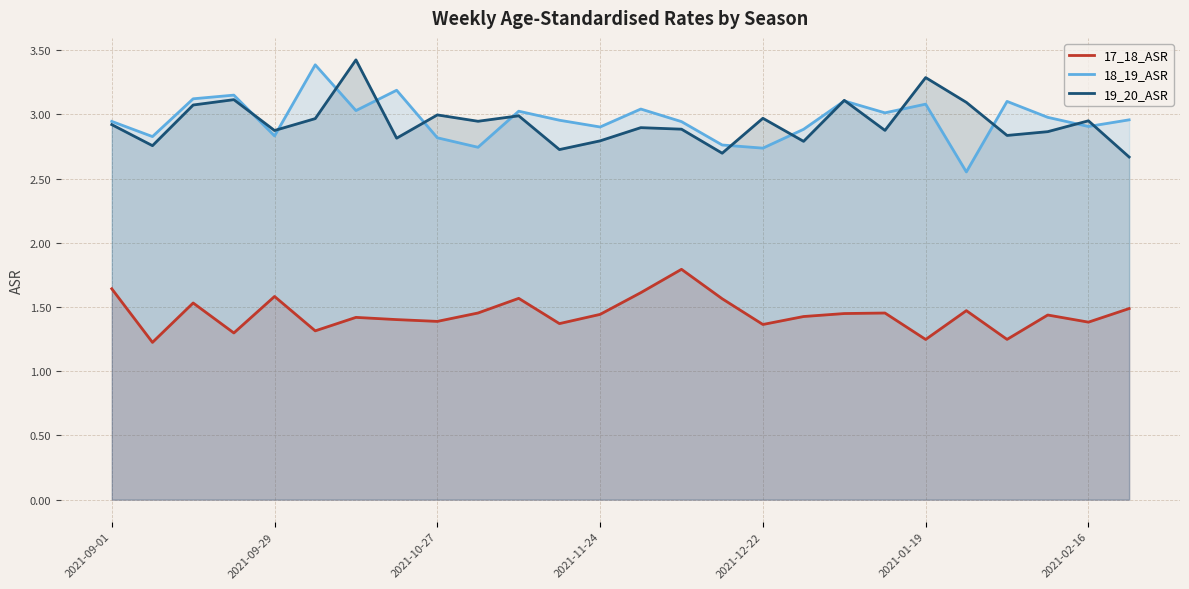

Which series has the widest spread of values?

18_19_ASR